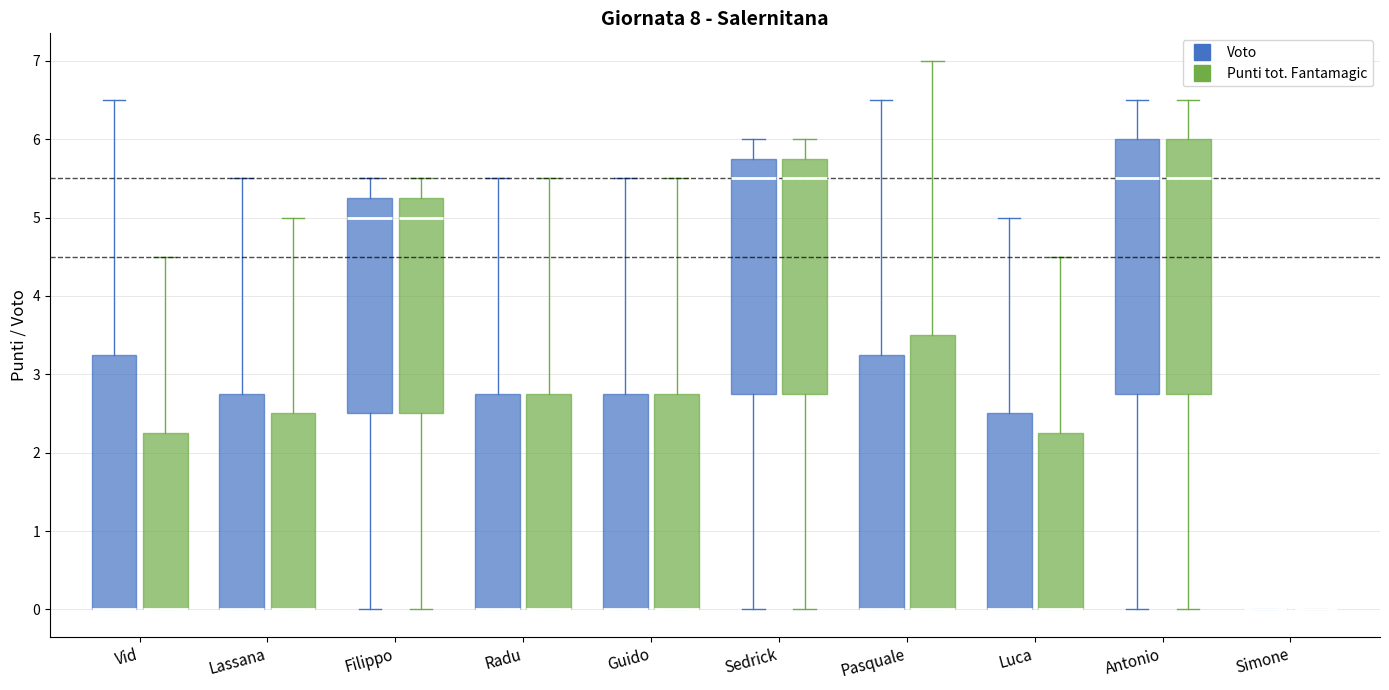

Reading left to right, transcribe this box plot: for each box, give where its median line is, the range the box spans, and where its two whiskers end, as read against the y-axis. The values are not printed on the chart, so give them approximately, as read against the axis.

Vid (Voto): median 0.0 (drawn on the box's lower edge), box 0.0 to 3.3, whiskers 0.0 to 6.5
Vid (Punti tot. Fantamagic): median 0.0 (drawn on the box's lower edge), box 0.0 to 2.3, whiskers 0.0 to 4.5
Lassana (Voto): median 0.0 (drawn on the box's lower edge), box 0.0 to 2.8, whiskers 0.0 to 5.5
Lassana (Punti tot. Fantamagic): median 0.0 (drawn on the box's lower edge), box 0.0 to 2.5, whiskers 0.0 to 5.0
Filippo (Voto): median 5.0, box 2.5 to 5.3, whiskers 0.0 to 5.5
Filippo (Punti tot. Fantamagic): median 5.0, box 2.5 to 5.3, whiskers 0.0 to 5.5
Radu (Voto): median 0.0 (drawn on the box's lower edge), box 0.0 to 2.8, whiskers 0.0 to 5.5
Radu (Punti tot. Fantamagic): median 0.0 (drawn on the box's lower edge), box 0.0 to 2.8, whiskers 0.0 to 5.5
Guido (Voto): median 0.0 (drawn on the box's lower edge), box 0.0 to 2.8, whiskers 0.0 to 5.5
Guido (Punti tot. Fantamagic): median 0.0 (drawn on the box's lower edge), box 0.0 to 2.8, whiskers 0.0 to 5.5
Sedrick (Voto): median 5.5, box 2.8 to 5.8, whiskers 0.0 to 6.0
Sedrick (Punti tot. Fantamagic): median 5.5, box 2.8 to 5.8, whiskers 0.0 to 6.0
Pasquale (Voto): median 0.0 (drawn on the box's lower edge), box 0.0 to 3.3, whiskers 0.0 to 6.5
Pasquale (Punti tot. Fantamagic): median 0.0 (drawn on the box's lower edge), box 0.0 to 3.5, whiskers 0.0 to 7.0
Luca (Voto): median 0.0 (drawn on the box's lower edge), box 0.0 to 2.5, whiskers 0.0 to 5.0
Luca (Punti tot. Fantamagic): median 0.0 (drawn on the box's lower edge), box 0.0 to 2.3, whiskers 0.0 to 4.5
Antonio (Voto): median 5.5, box 2.8 to 6.0, whiskers 0.0 to 6.5
Antonio (Punti tot. Fantamagic): median 5.5, box 2.8 to 6.0, whiskers 0.0 to 6.5
Simone (Voto): box collapsed to a line at 0.0, whiskers 0.0 to 0.0
Simone (Punti tot. Fantamagic): box collapsed to a line at 0.0, whiskers 0.0 to 0.0